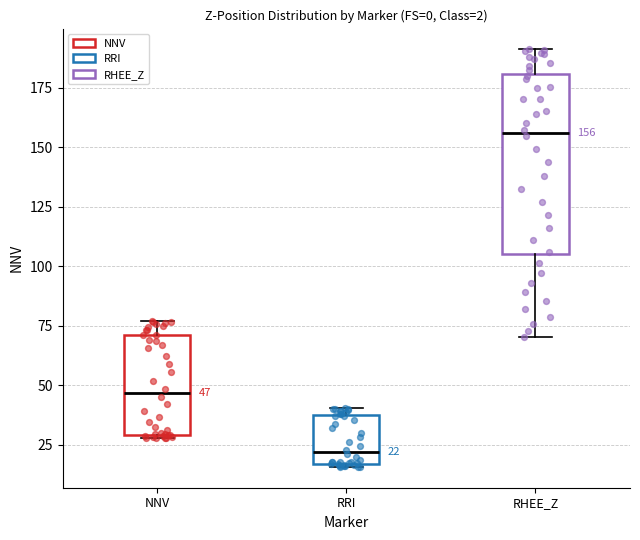

Which box's median line is the lowest?

RRI